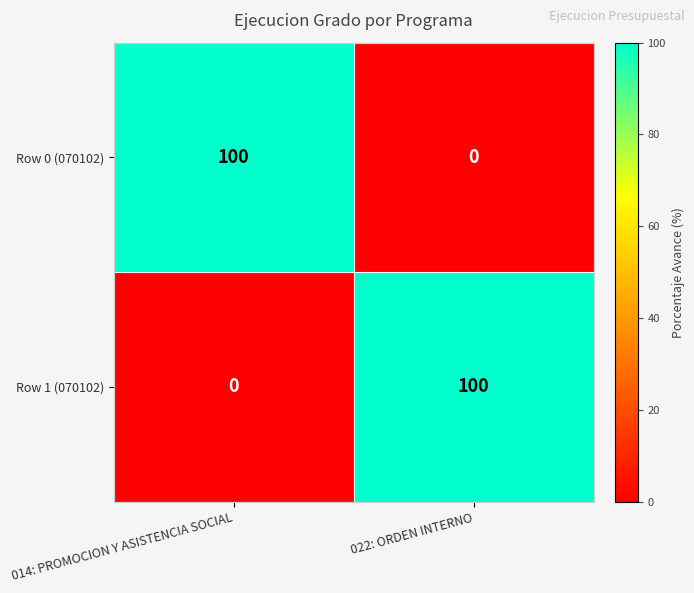

What is the difference between the highest and lowest values at 014: PROMOCION Y ASISTENCIA SOCIAL?

100